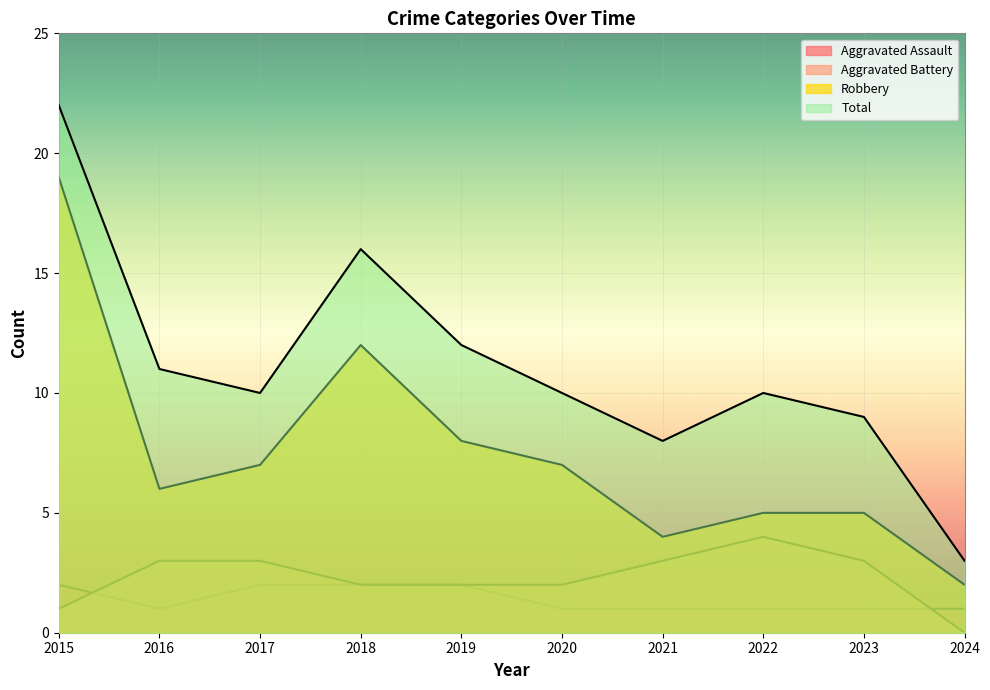

Reading left to right, list all the values displayed in this chart.

Aggravated Assault: 2	1	2	2	2	1	1	1	1	1
Aggravated Battery: 1	3	3	2	2	2	3	4	3	0
Robbery: 19	6	7	12	8	7	4	5	5	2
Total: 22	11	10	16	12	10	8	10	9	3